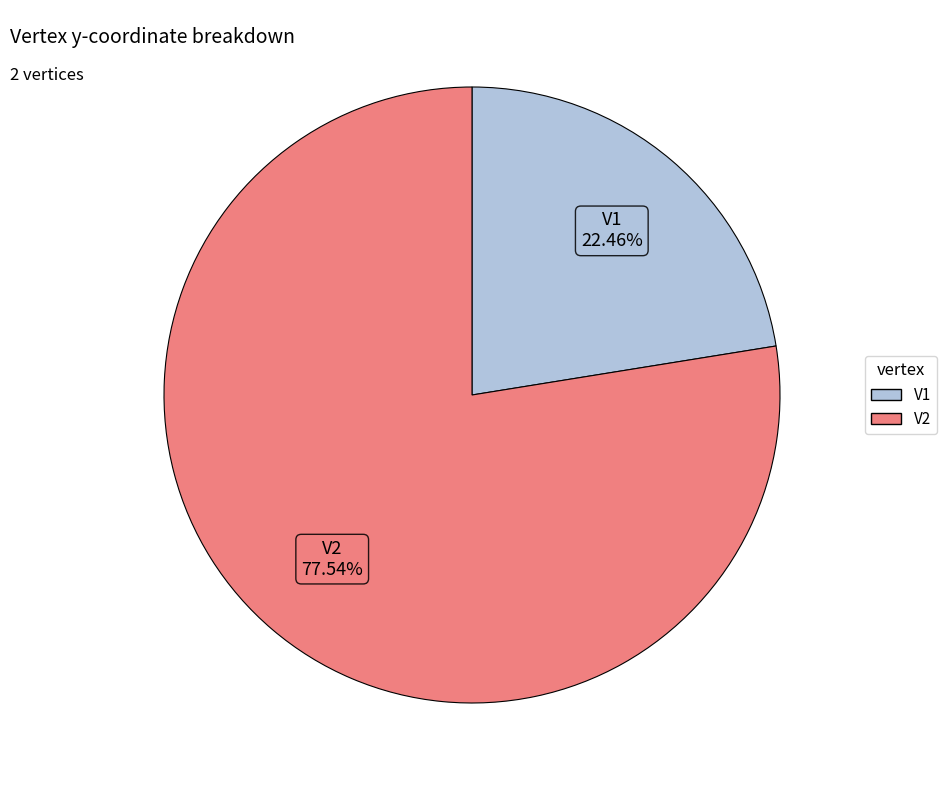

To the nearest percent, what percentage of the pie is V1?

22%